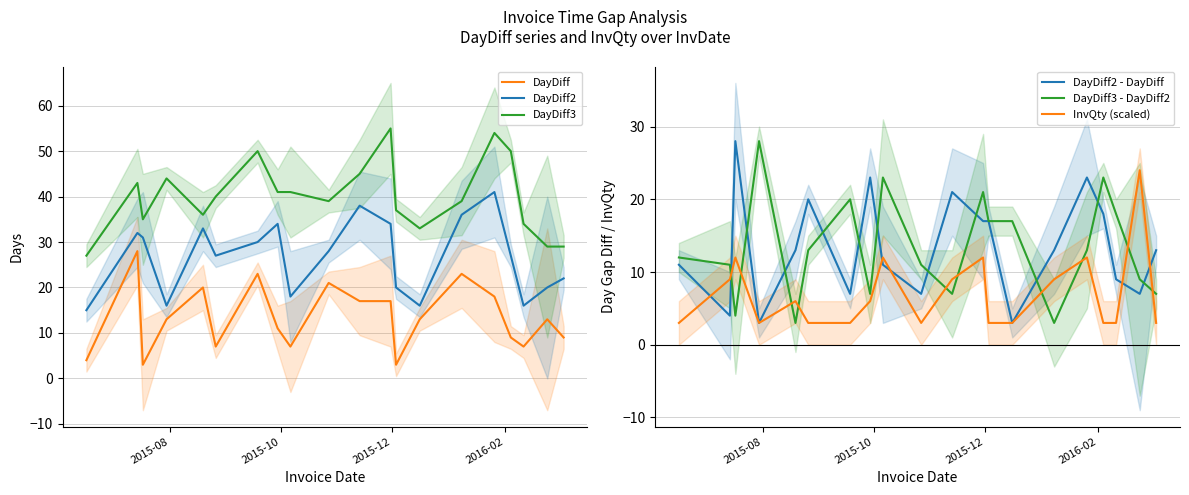

What is the lowest value of the DayDiff series?

3